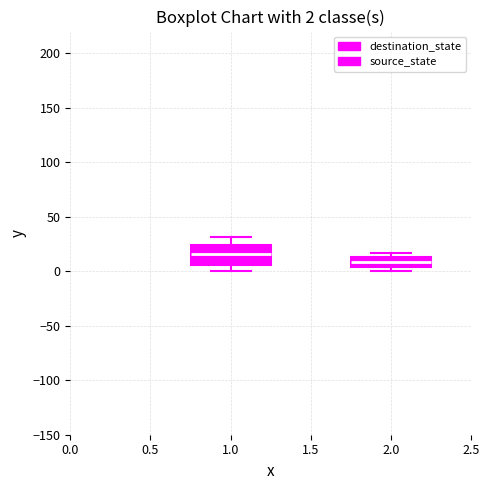

Comparing the boxes themselves (not the whiskers), which one is the tallest?

1.0